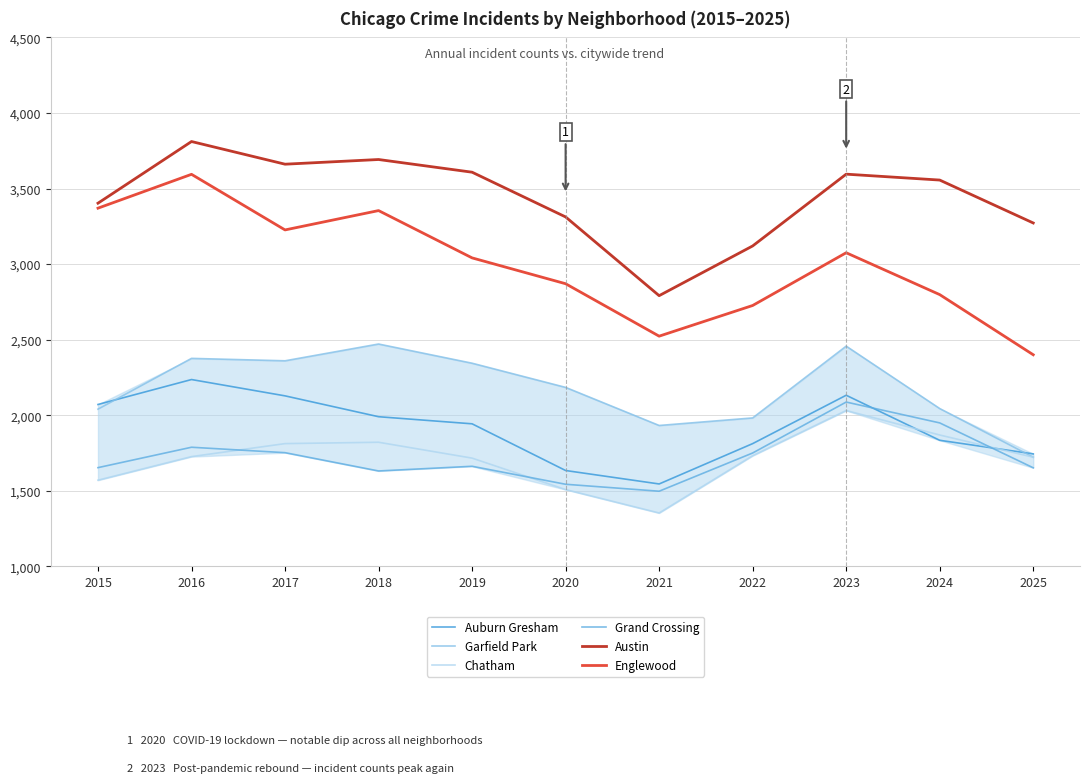

Where is the first local maximum for Grand Crossing?

2016